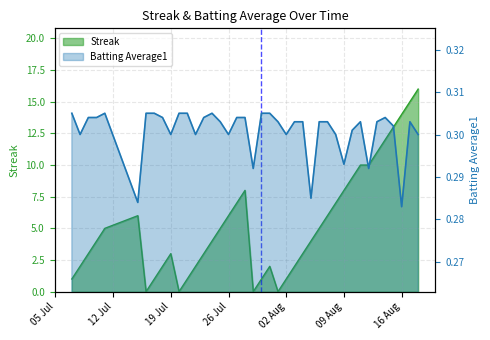

Which has a higher value, 12 Jul or 16?

16